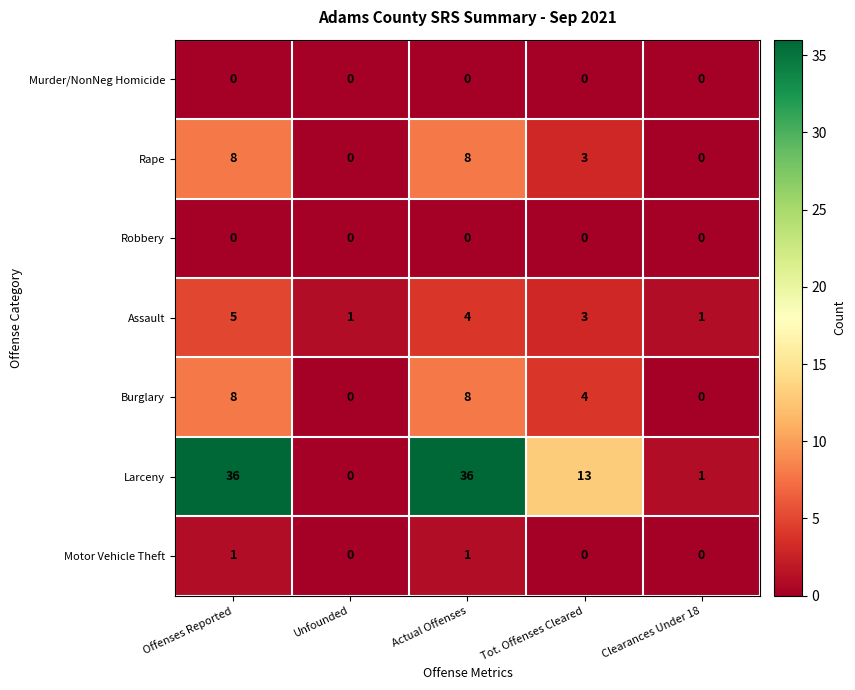

At which category is the sum across all series the highest?

Offenses Reported